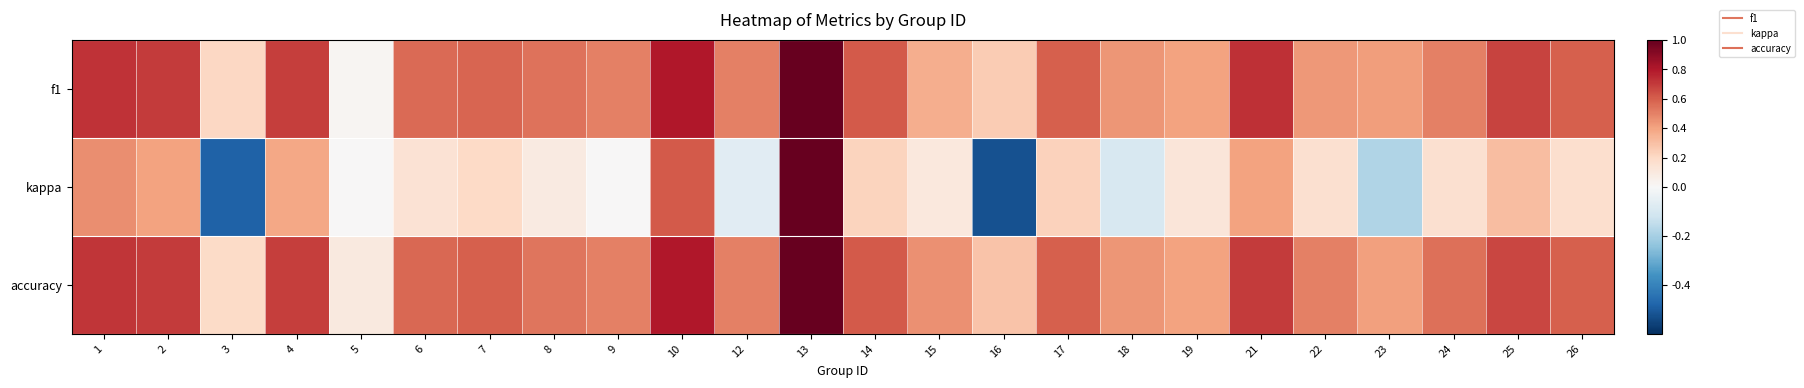

Reading left to right, list all the values displayed in this chart.

f1: 1=0.7	2=0.7	3=0.2	4=0.7	5=0.0	6=0.6	7=0.6	8=0.5	9=0.5	10=0.8	12=0.5	13=1.0	14=0.6	15=0.4	16=0.3	17=0.6	18=0.4	19=0.4	21=0.7	22=0.4	23=0.4	24=0.5	25=0.7	26=0.6
kappa: 1=0.5	2=0.4	3=-0.5	4=0.4	5=0.0	6=0.1	7=0.2	8=0.1	9=0.0	10=0.6	12=-0.1	13=1.0	14=0.2	15=0.1	16=-0.5	17=0.2	18=-0.1	19=0.1	21=0.4	22=0.2	23=-0.2	24=0.2	25=0.3	26=0.2
accuracy: 1=0.7	2=0.7	3=0.2	4=0.7	5=0.1	6=0.6	7=0.6	8=0.5	9=0.5	10=0.8	12=0.5	13=1.0	14=0.6	15=0.5	16=0.3	17=0.6	18=0.4	19=0.4	21=0.7	22=0.5	23=0.4	24=0.6	25=0.7	26=0.6